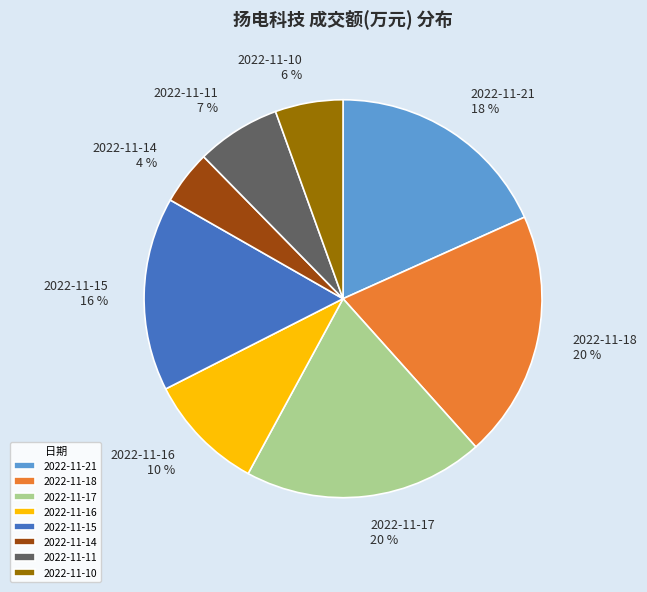

True or false: 2022-11-21 accounts for 3% of the total.

False